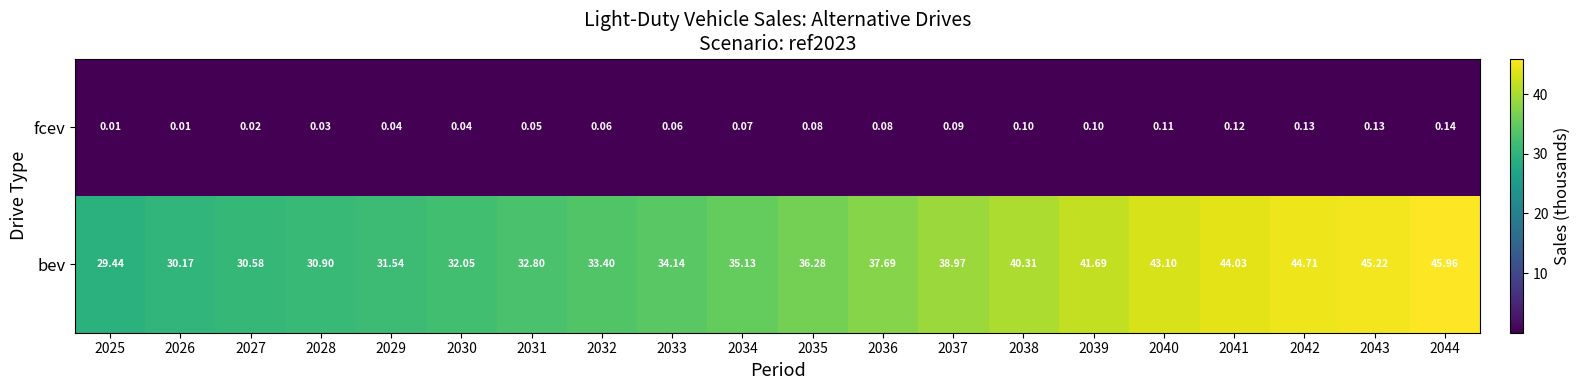

Which series changed the most between 2030 and 2041?

bev